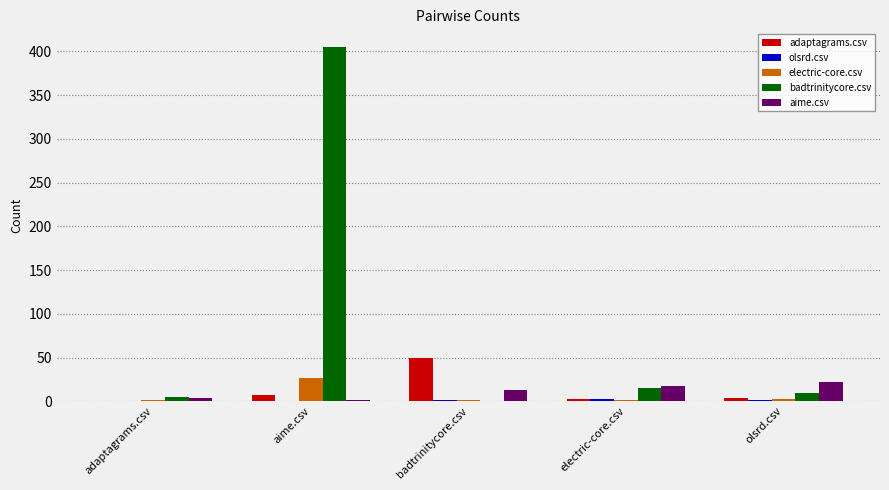

True or false: badtrinitycore.csv has a value of 83 at aime.csv.

False